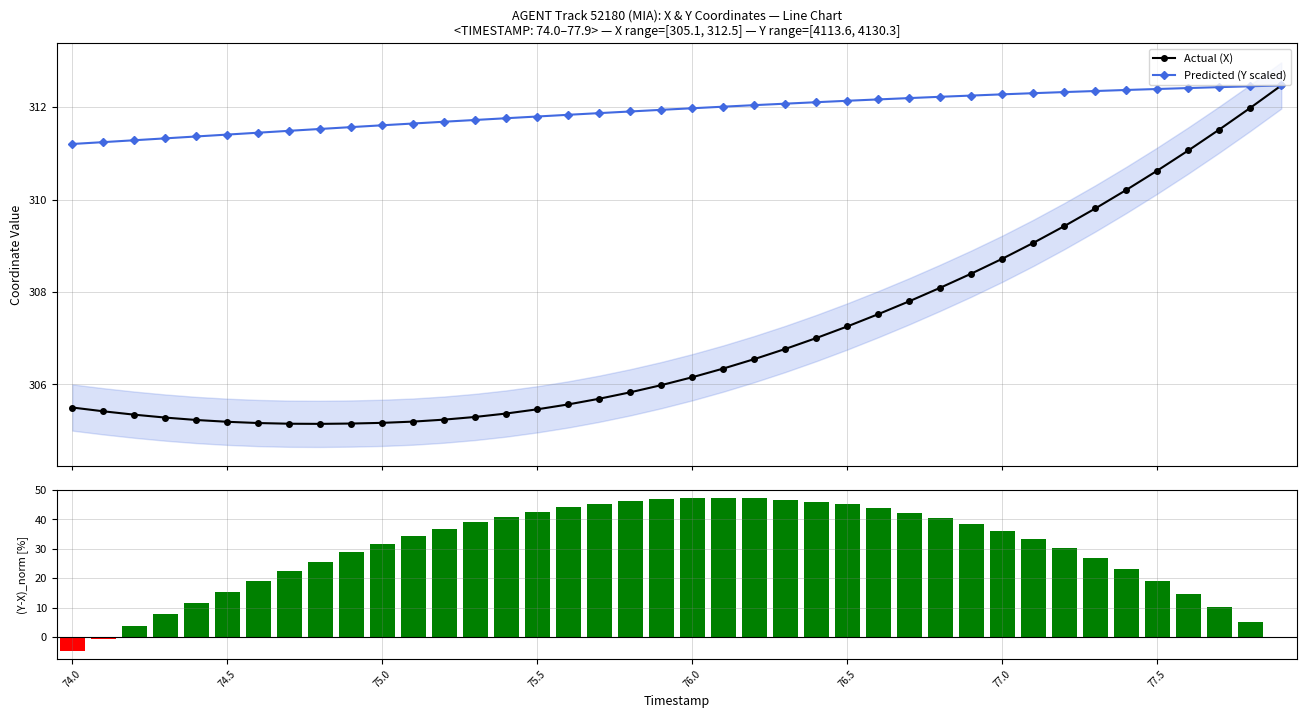

What is the minimum value shown in the chart?

-4.8